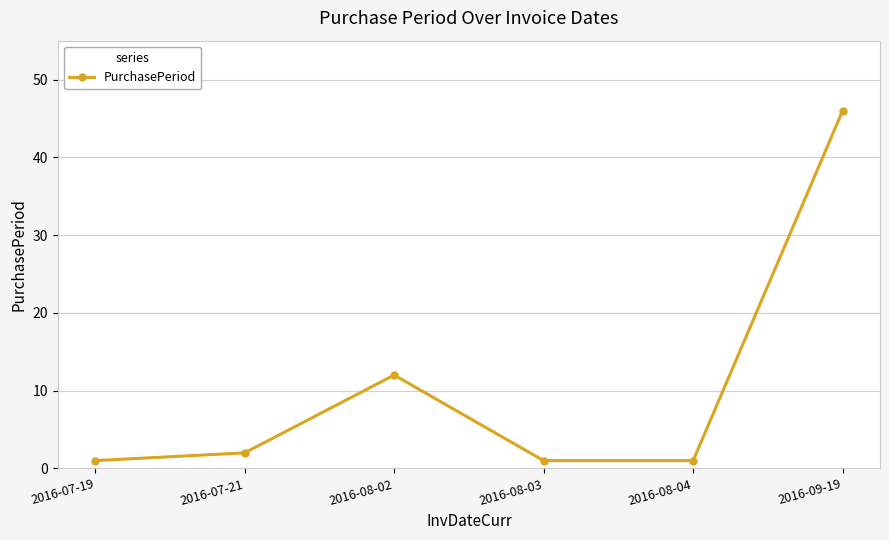

Approximately how many times larger is the value at 2016-07-19 compared to 2016-07-21?

0.5